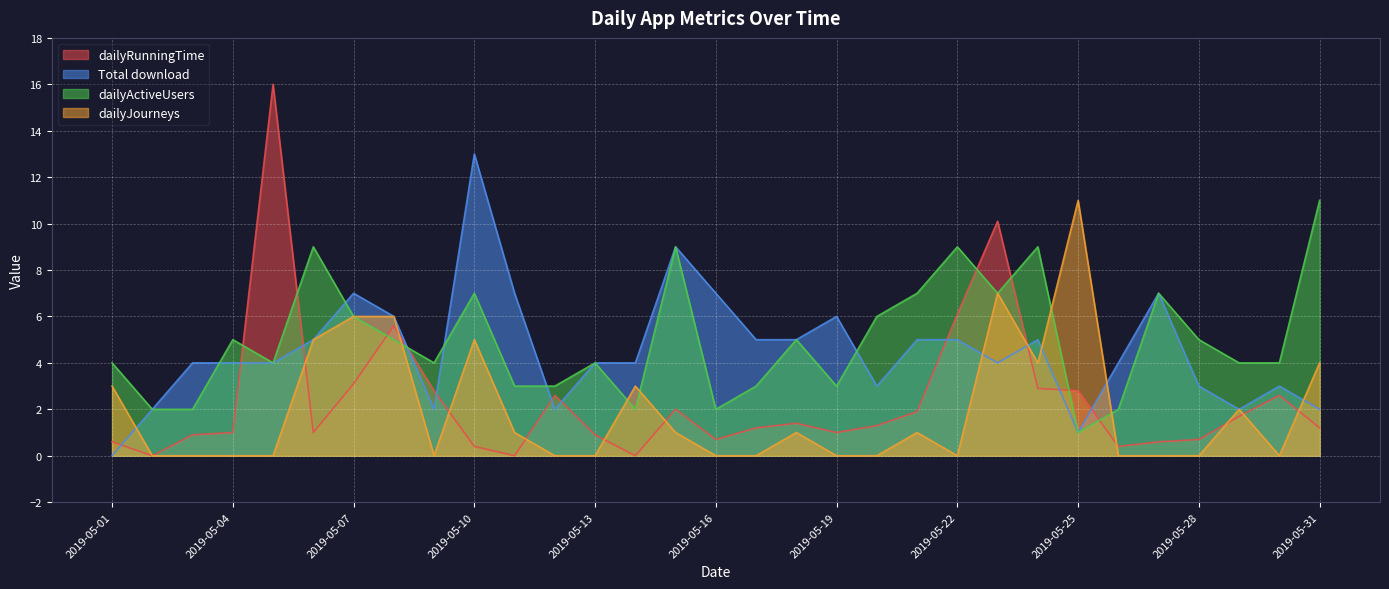

Is the value of dailyJourneys at 2019-05-11 greater than the value of dailyRunningTime at 2019-05-17?

No